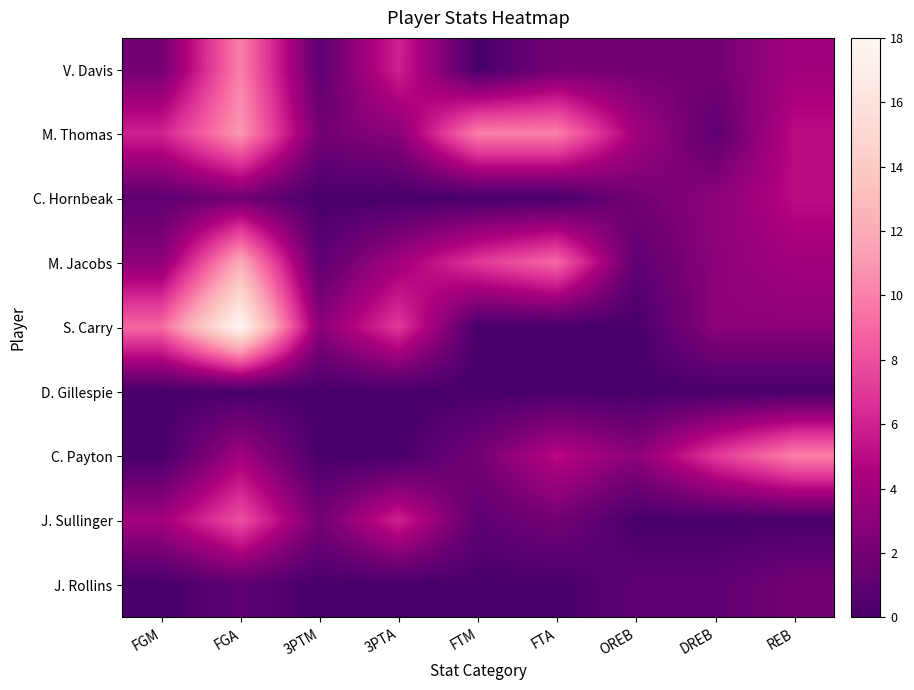

What is the total value across all series at REB?

33